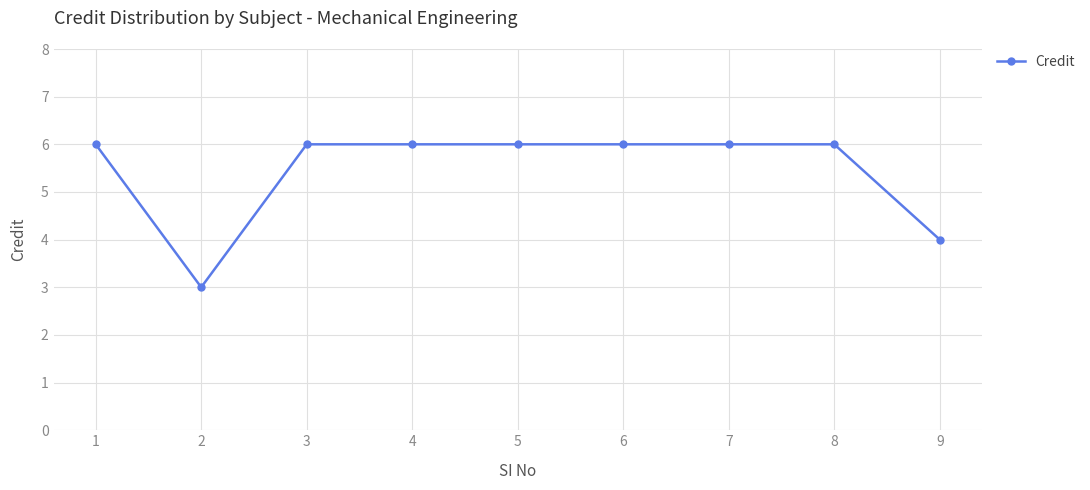

How many distinct data groups are displayed?

1